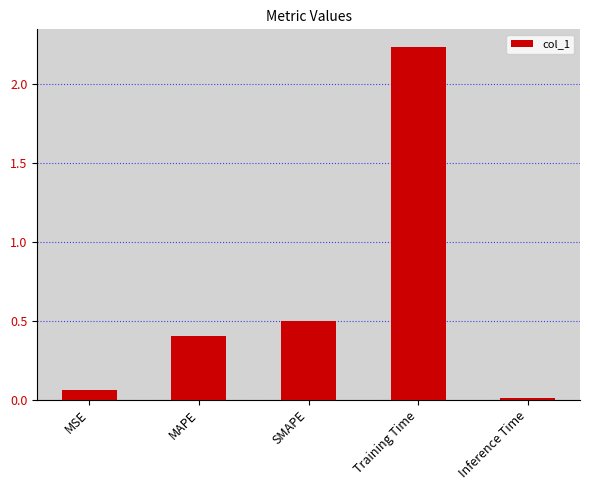

At which category does the chart reach its minimum across all series?

Inference Time